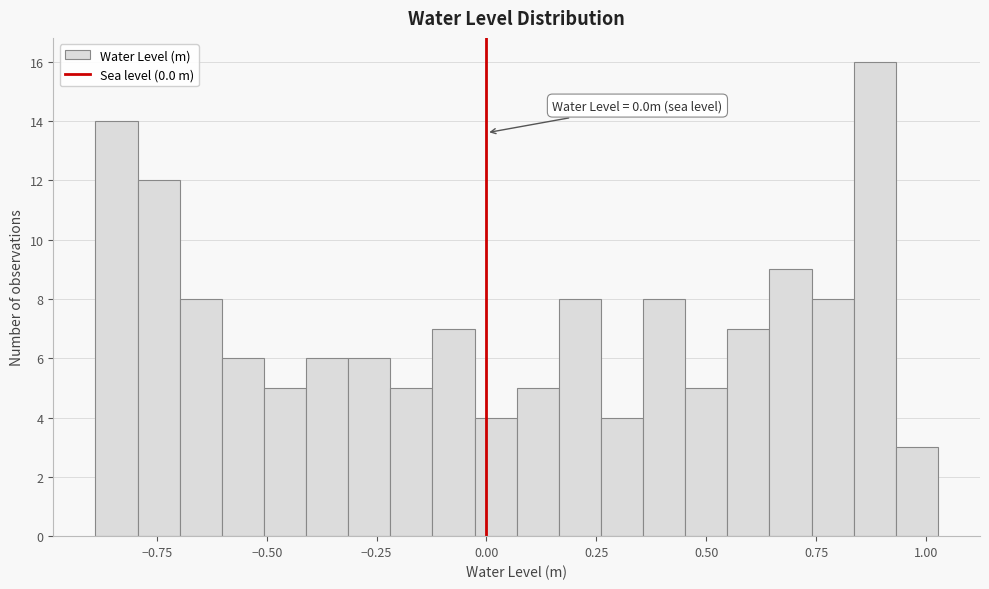

Read against the x-axis, roughly where is the centre of the tallest bar?

0.90